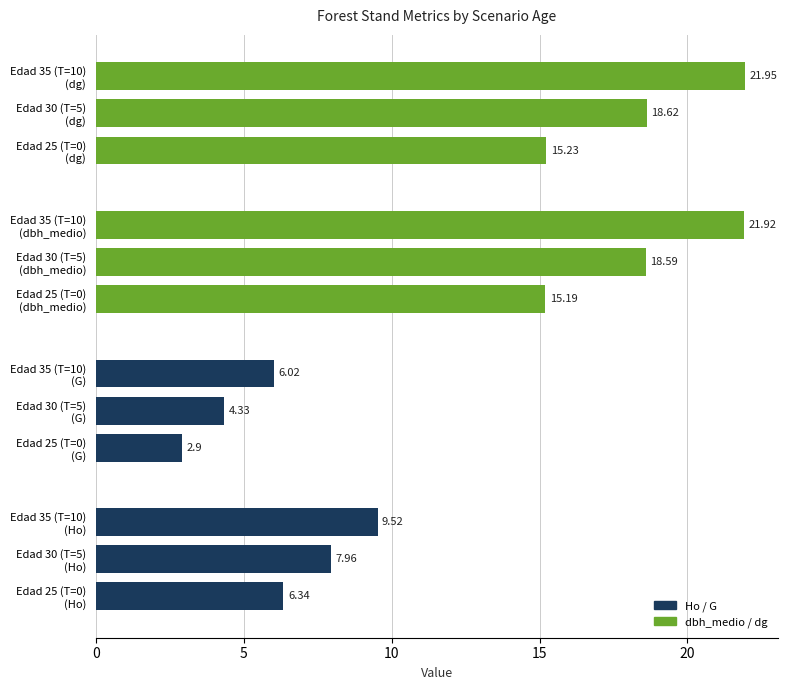

What is the average value?

12.4